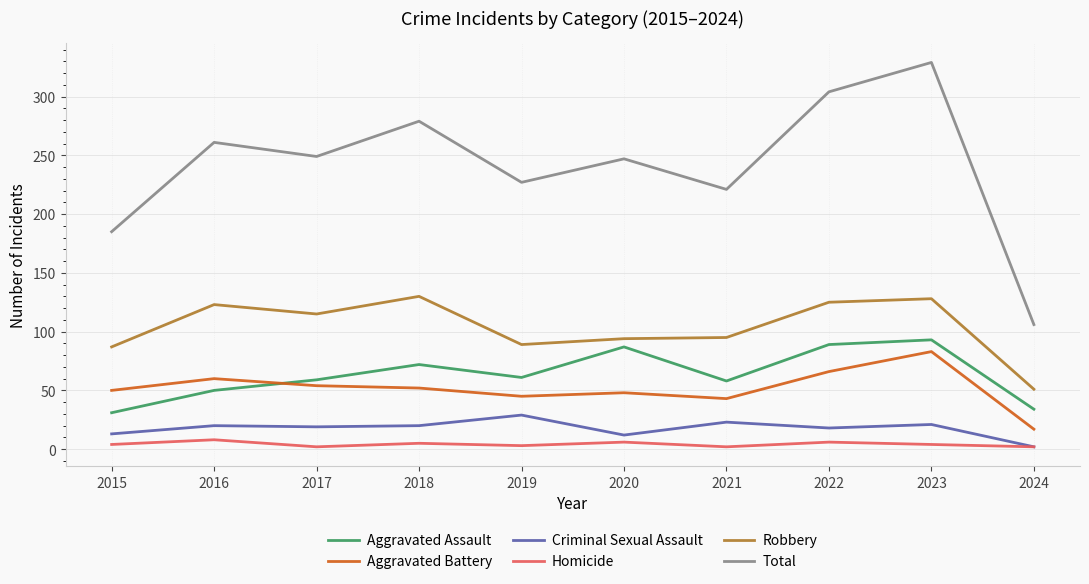

Which series has the widest spread of values?

Total